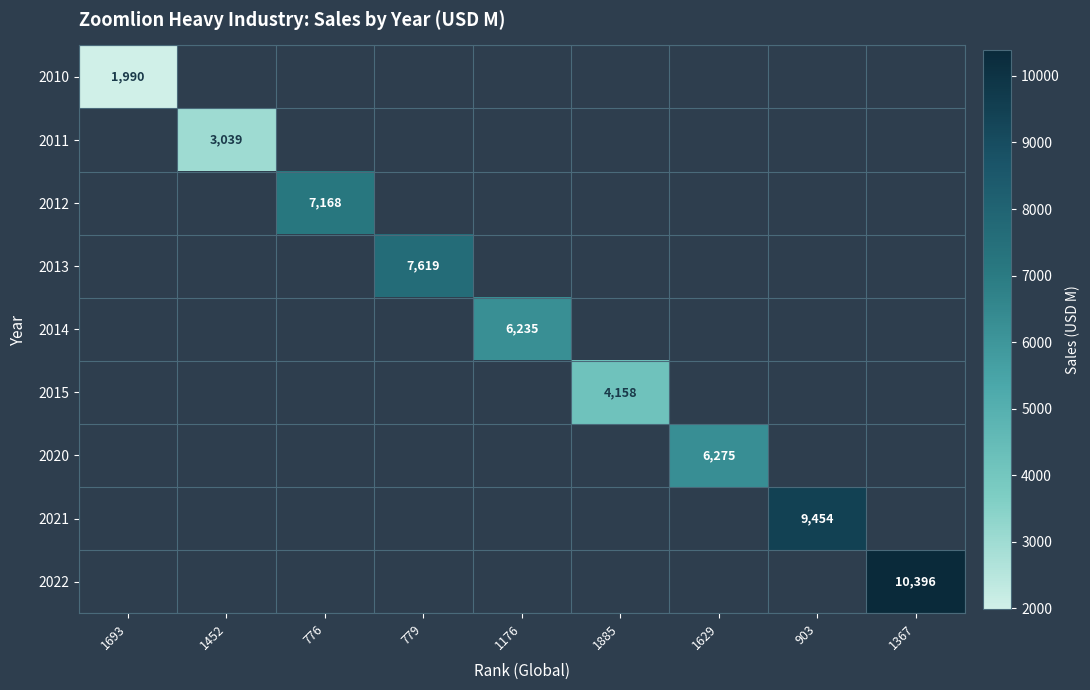

How many series are shown in this chart?

9